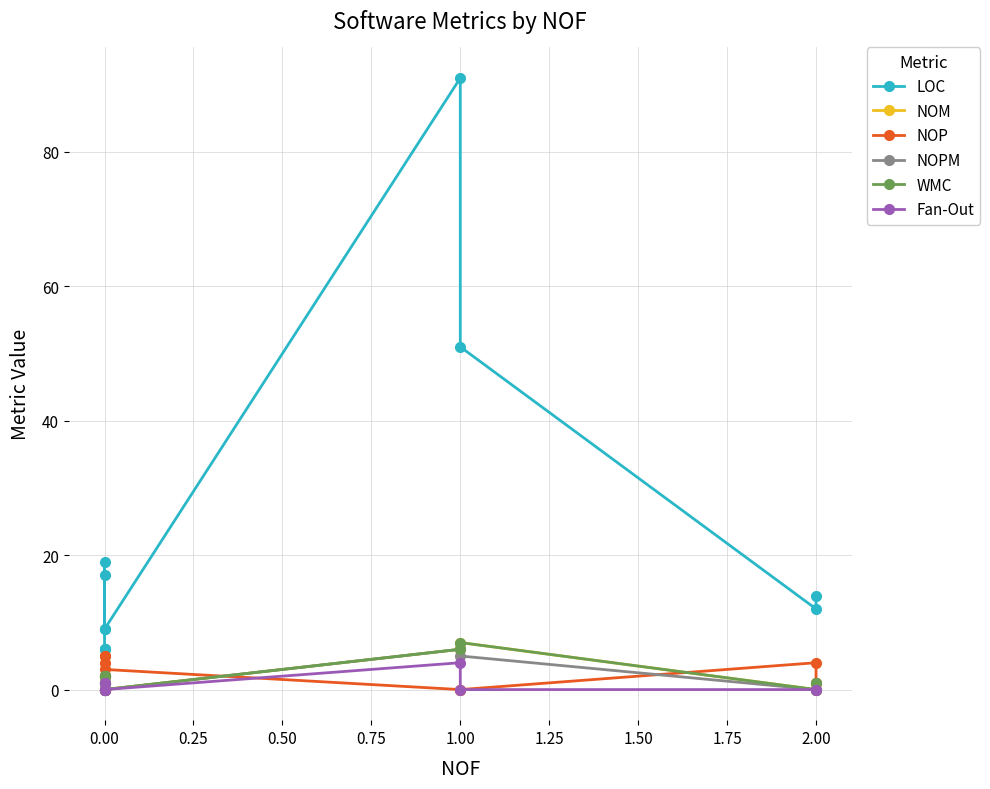

What is the highest value of the NOP series?

5